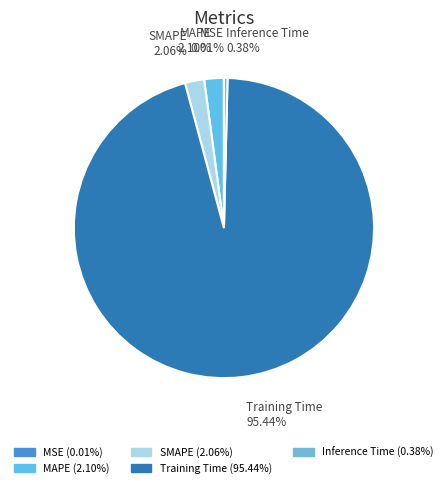

Does any single category account for the majority?

Yes